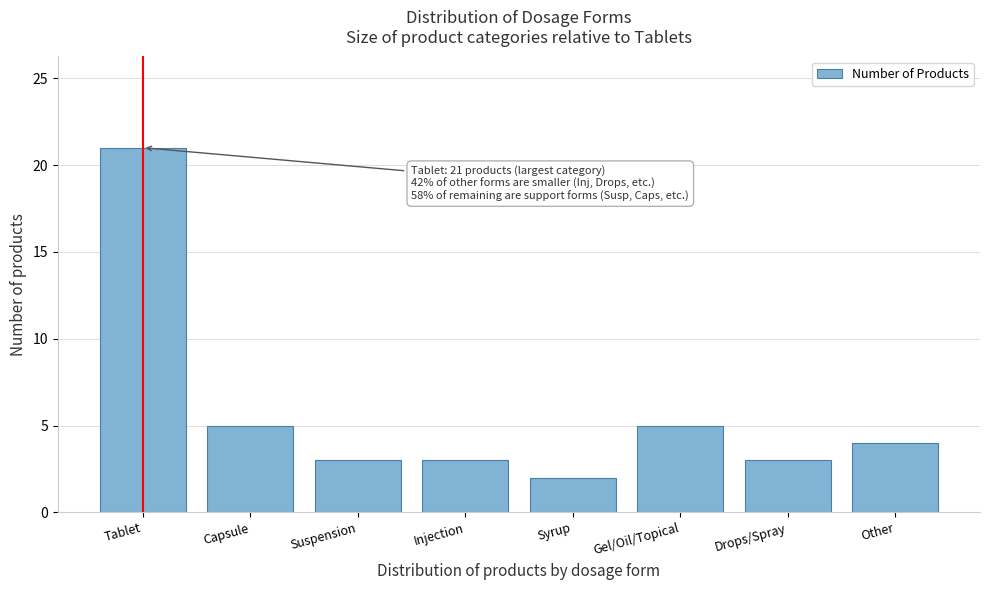

Reading left to right, what are all the values shown in this chart?

Tablet=21	Capsule=5	Suspension=3	Injection=3	Syrup=2	Gel/Oil/Topical=5	Drops/Spray=3	Other=4